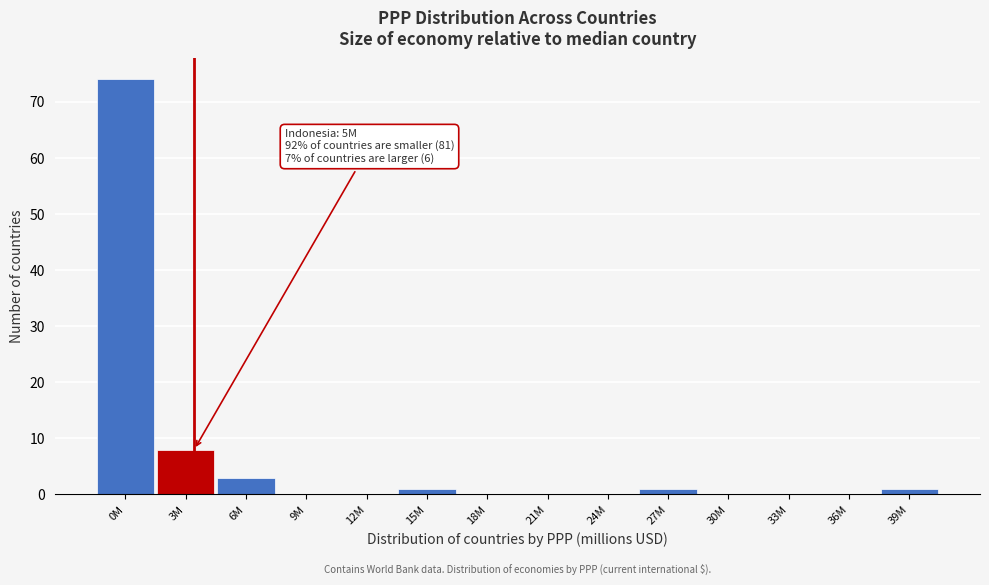

Reading left to right, list all the values displayed in this chart.

0M=74	3M=8	6M=3	9M=0	12M=0	15M=1	18M=0	21M=0	24M=0	27M=1	30M=0	33M=0	36M=0	39M=1